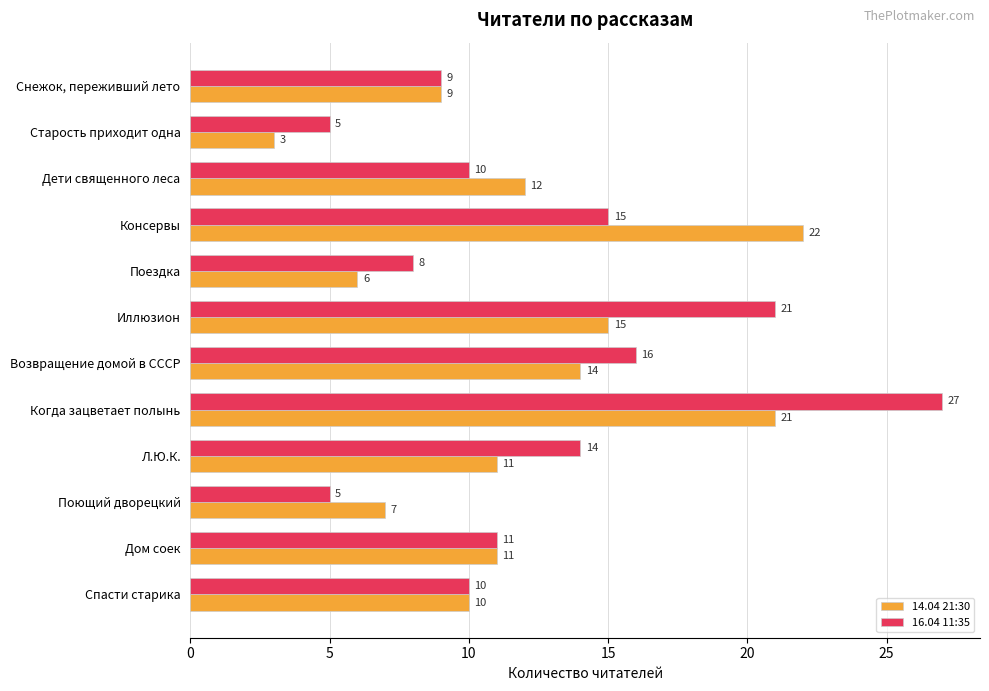

At which category does the chart reach its peak across all series?

Когда зацветает полынь